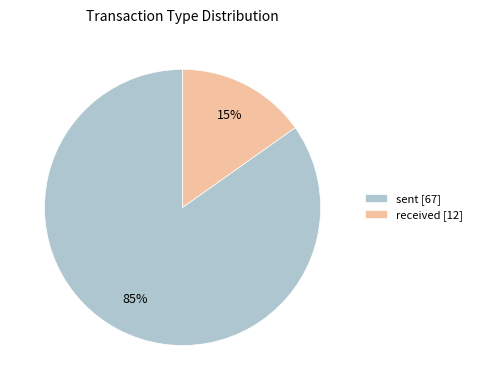

To the nearest percent, what is the combined percentage of received and sent?

100%